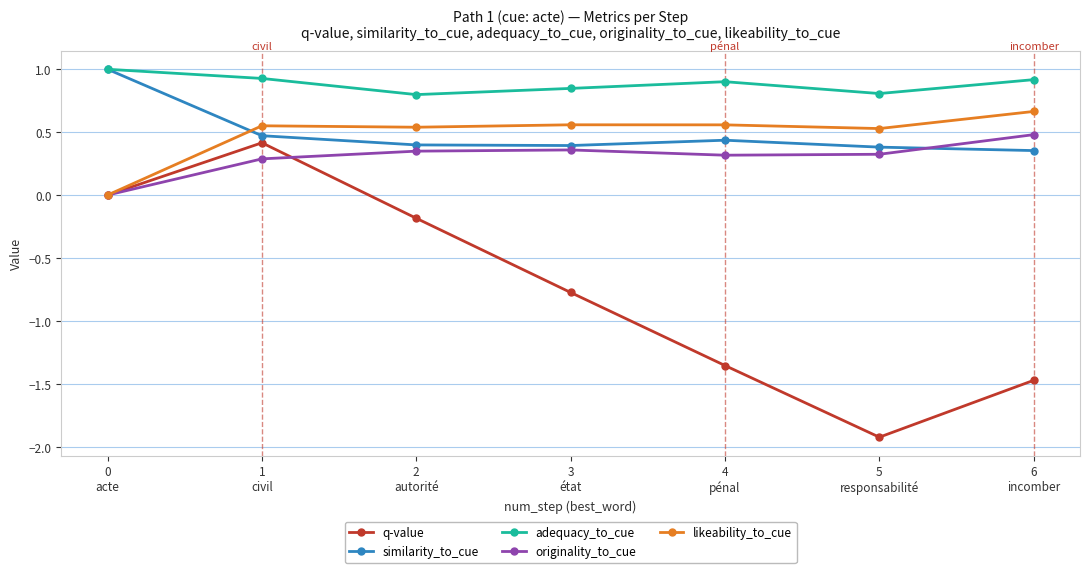

Which series has the widest spread of values?

q-value